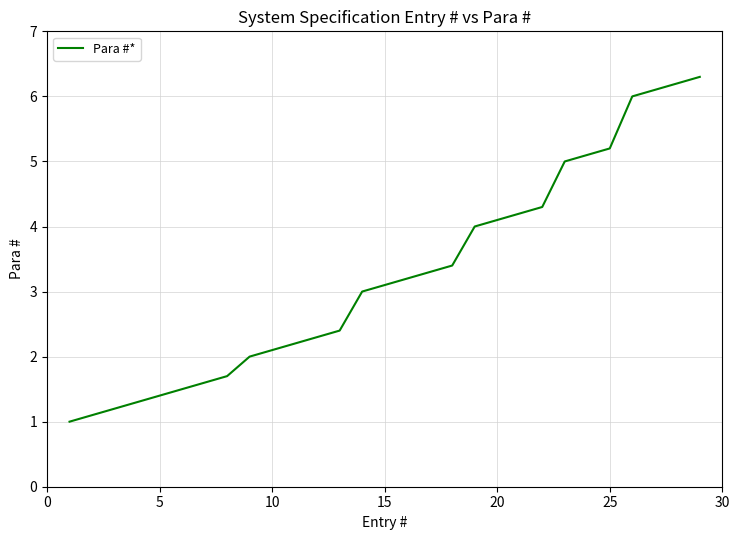

What is the greatest value displayed?

6.3